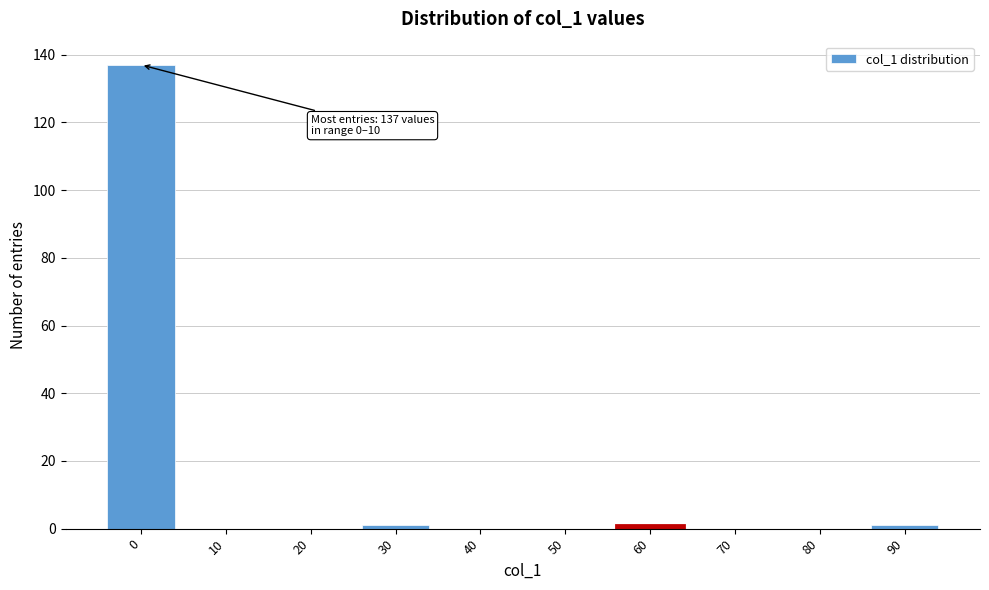

Reading right to left, transcribe all the data shown in this chart.

90=1	80=0	70=0	60=1	50=0	40=0	30=1	20=0	10=0	0=137